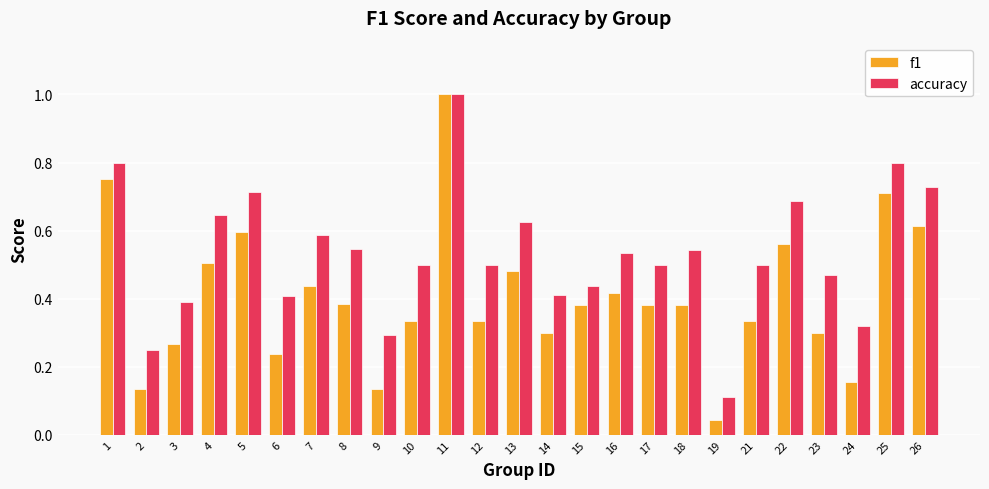

Does the chart contain any negative values?

No